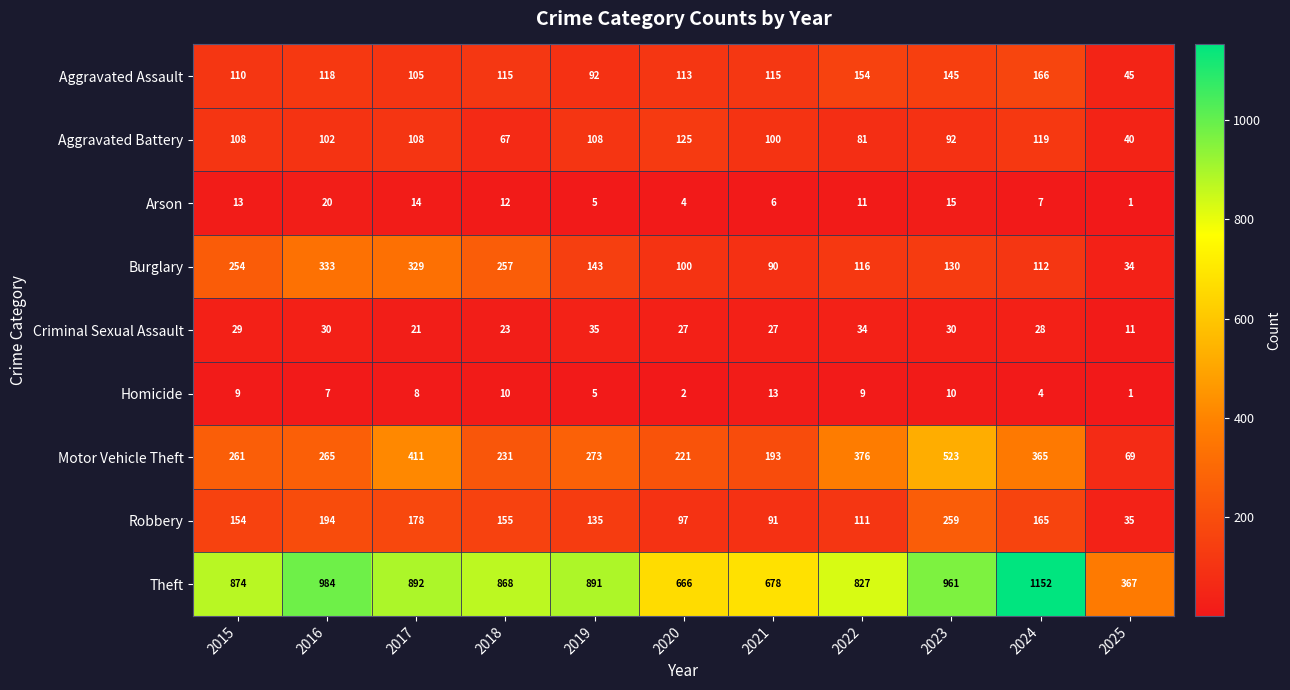

At which label does Criminal Sexual Assault reach its peak?

2019